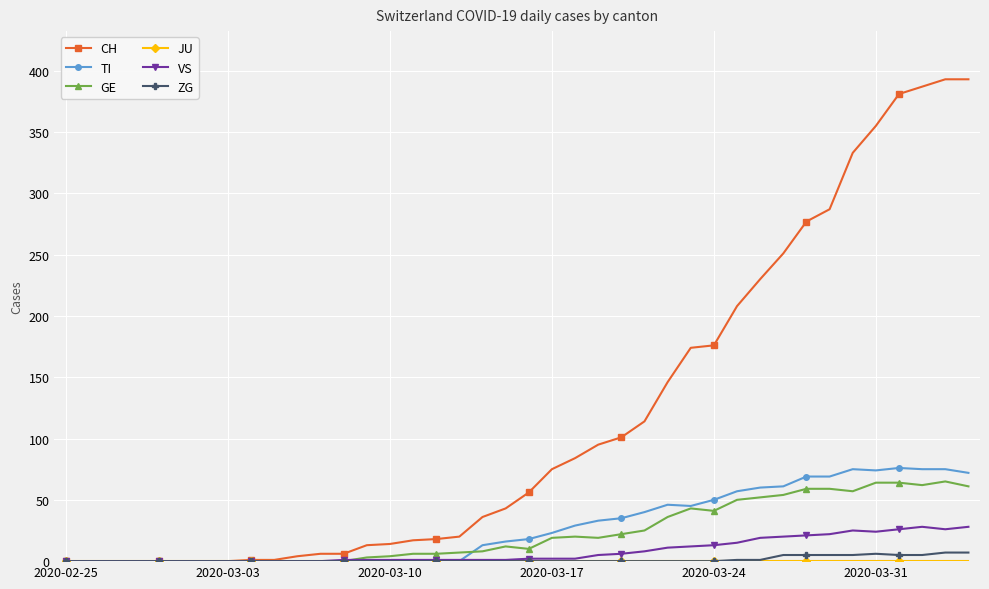

Which series has the largest total across all categories?

CH